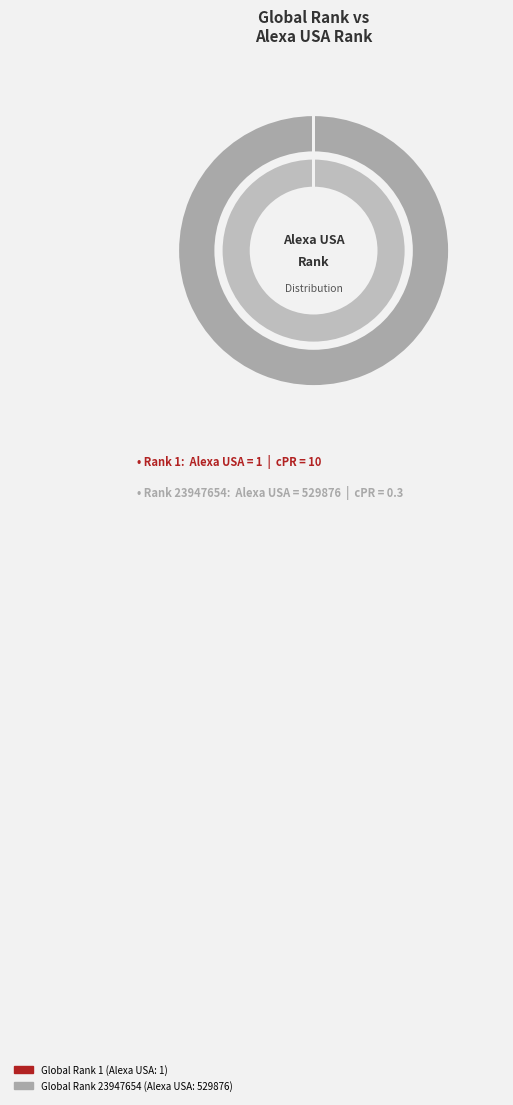

Rank the series by their maximum value, from lowest to highest.

Rank 1, Rank 23947654